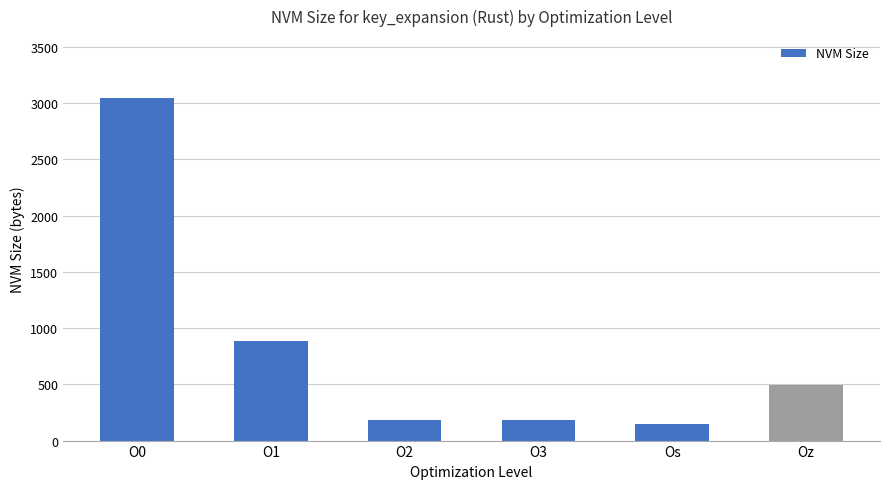

Reading right to left, list all the values displayed in this chart.

492	144	182	182	888	3046